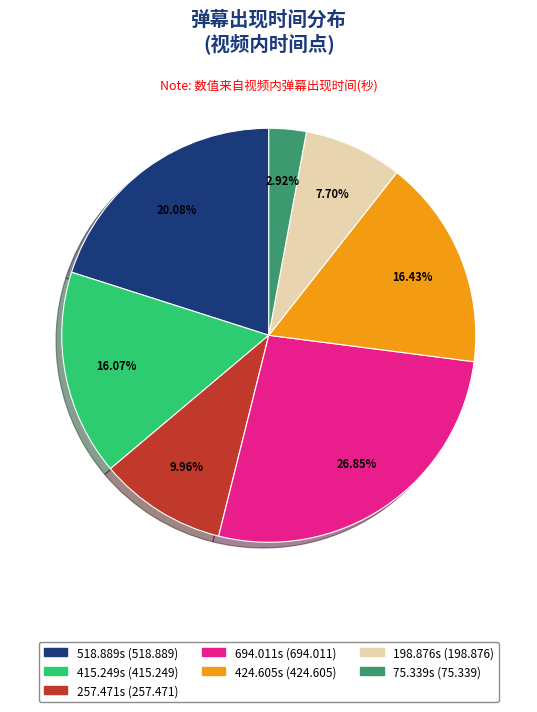

To the nearest percent, what is the average slice percentage?

14%